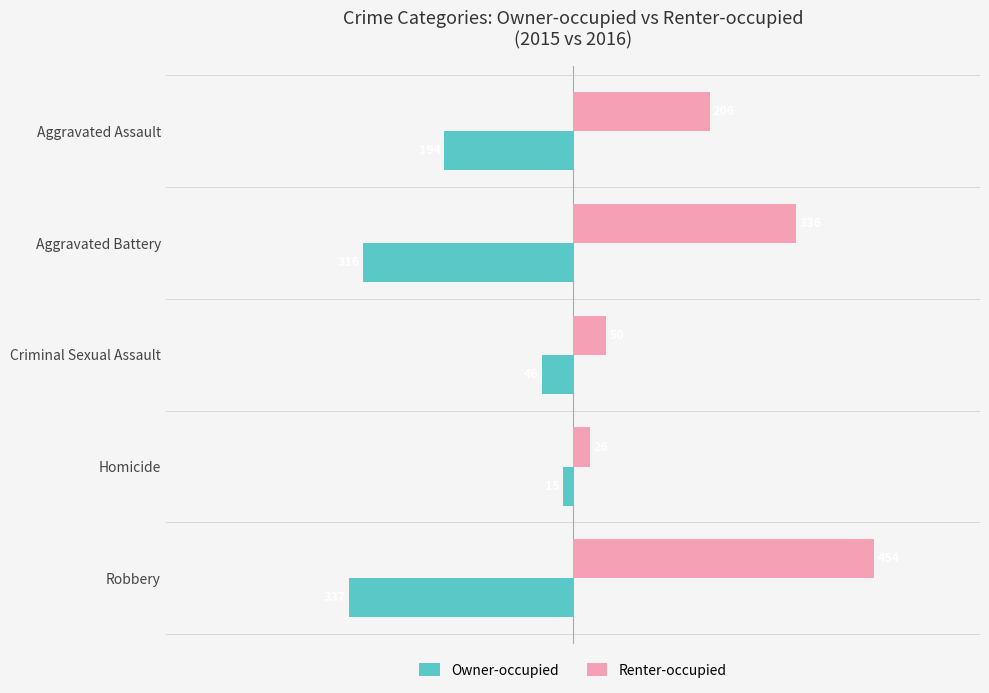

At which category does the chart reach its minimum across all series?

Robbery